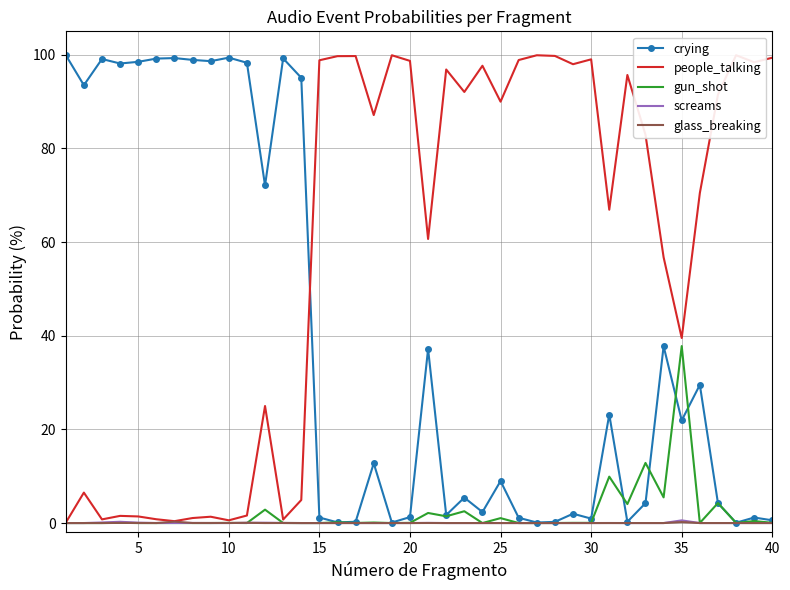

At which label does gun_shot reach its peak?

35